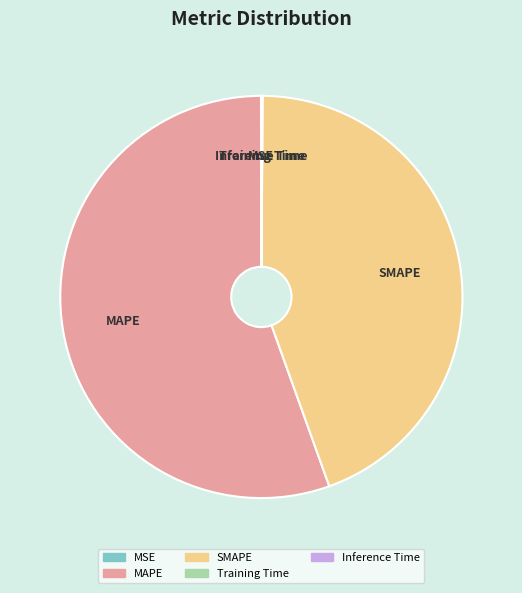

True or false: SMAPE accounts for 44% of the total.

True